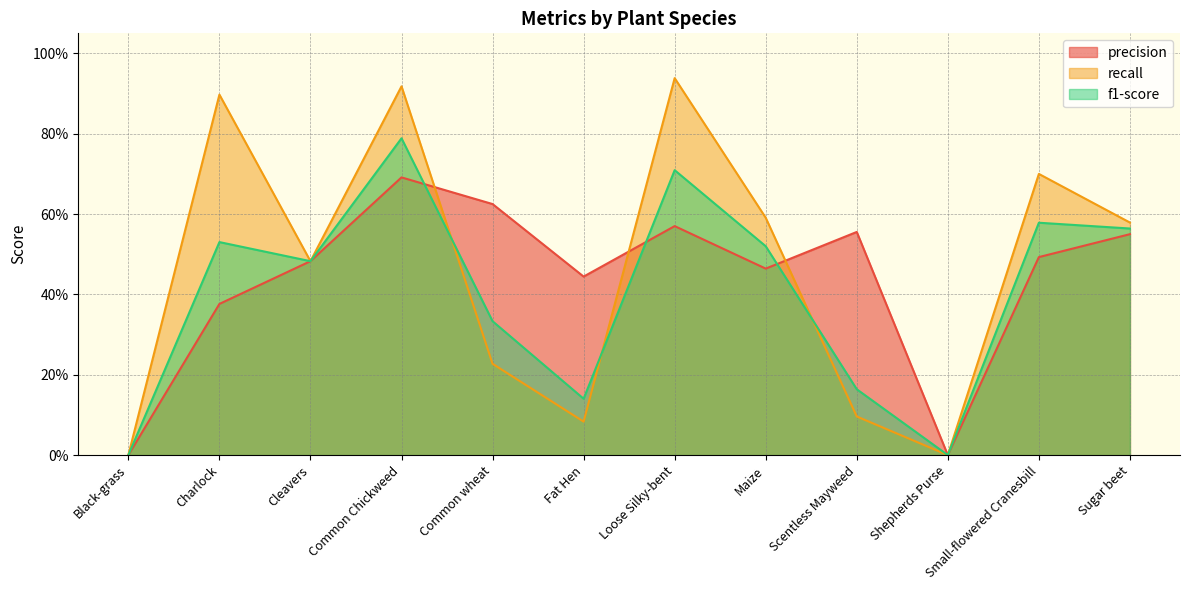

What is the total value across all series at Fat Hen?

0.7